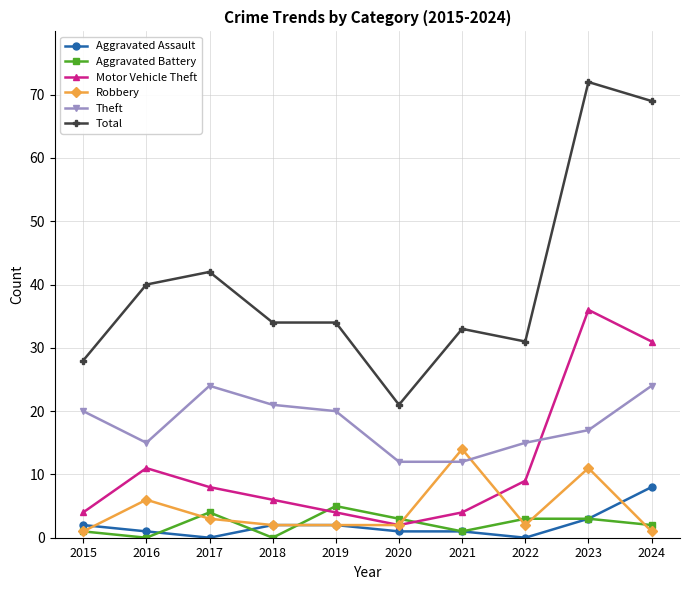

Reading right to left, transcribe all the data shown in this chart.

Aggravated Assault: 8	3	0	1	1	2	2	0	1	2
Aggravated Battery: 2	3	3	1	3	5	0	4	0	1
Motor Vehicle Theft: 31	36	9	4	2	4	6	8	11	4
Robbery: 1	11	2	14	2	2	2	3	6	1
Theft: 24	17	15	12	12	20	21	24	15	20
Total: 69	72	31	33	21	34	34	42	40	28